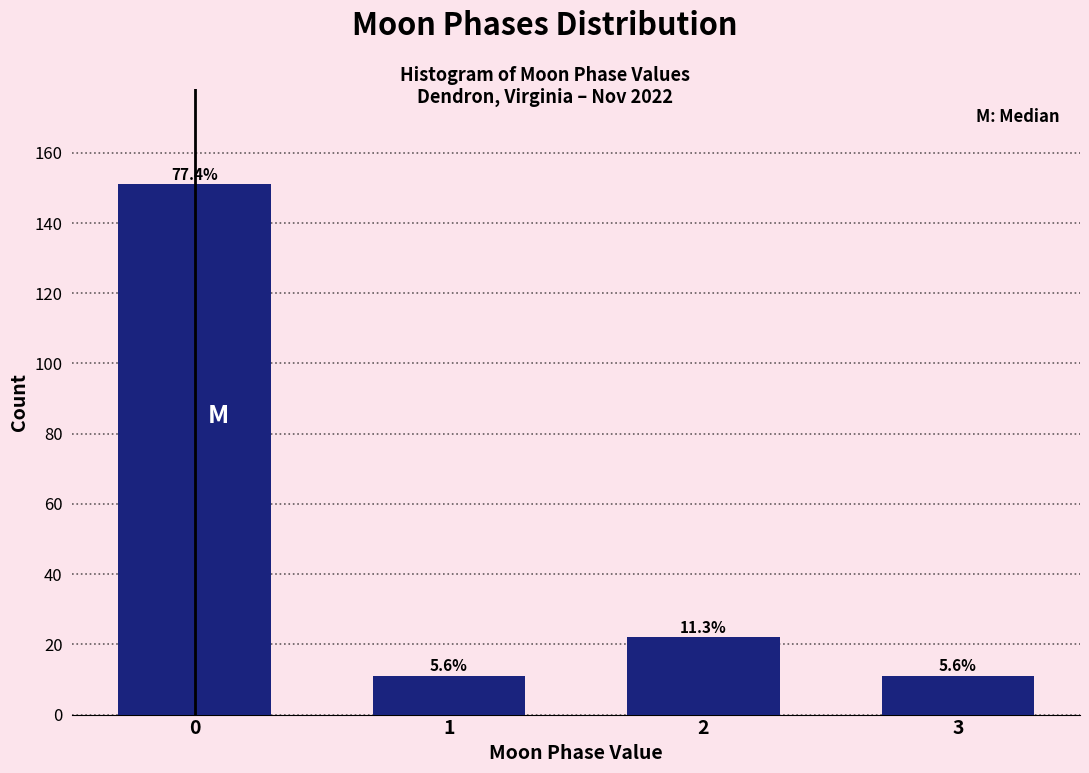

How many bars are there in total?

4